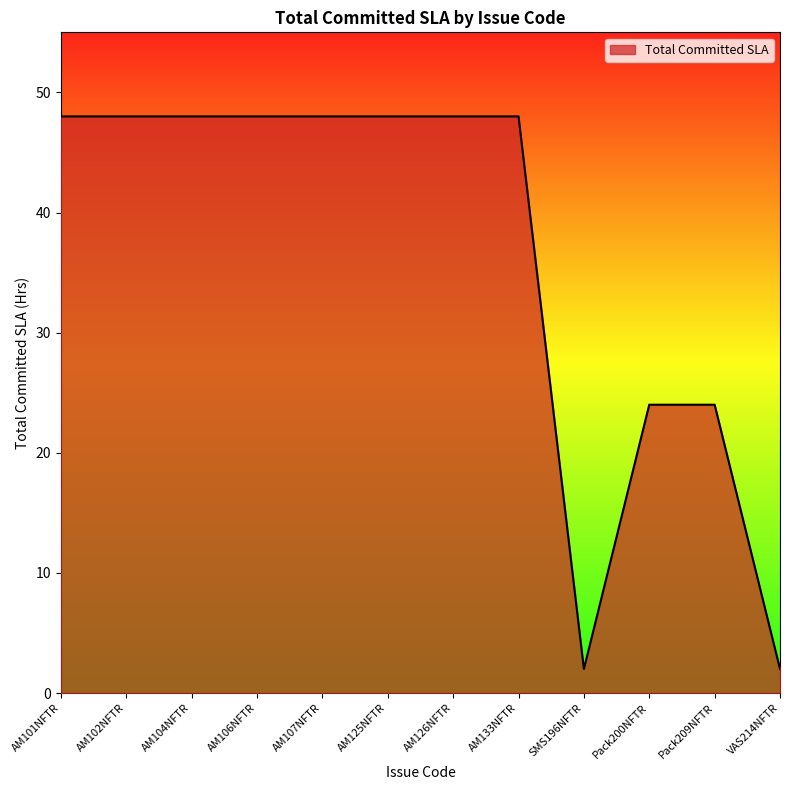

What is the greatest value displayed?

48